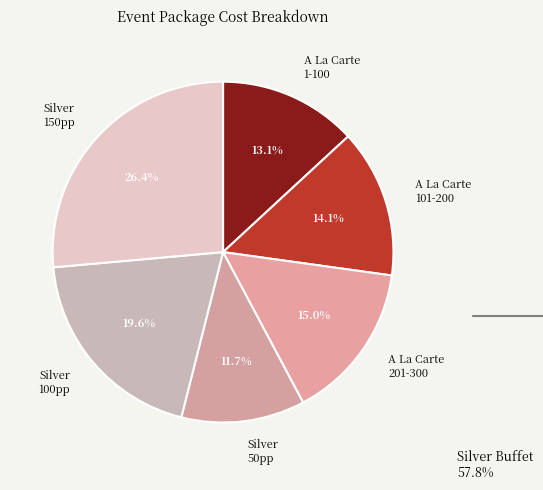

What percentage is NOT represented by Silver 50pp?

88.3%